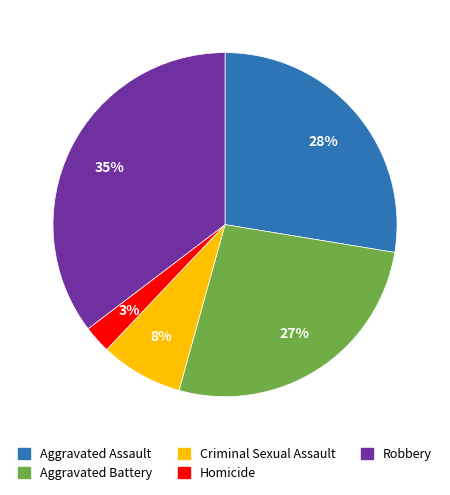

What percentage is the Homicide slice, to the nearest percent?

3%